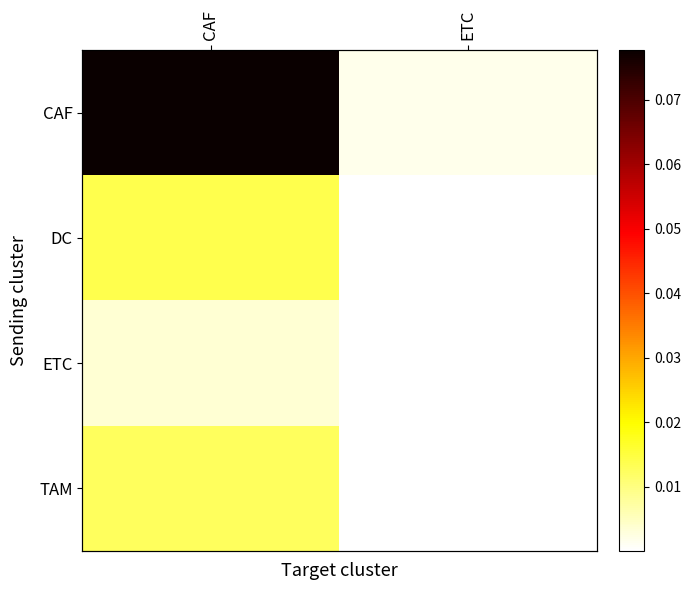

How many series are shown in this chart?

4